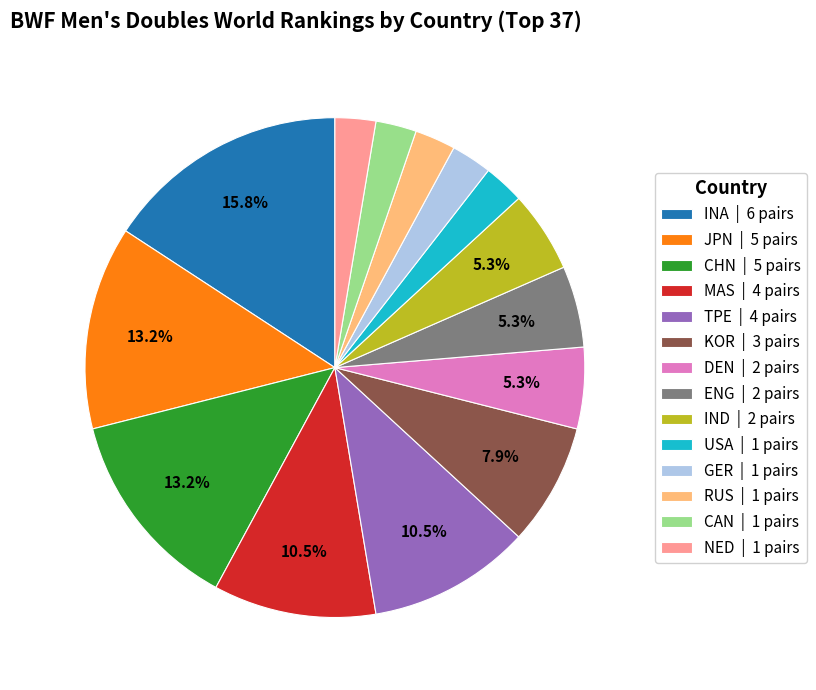

To the nearest percent, what is the combined percentage of USA and JPN?

16%